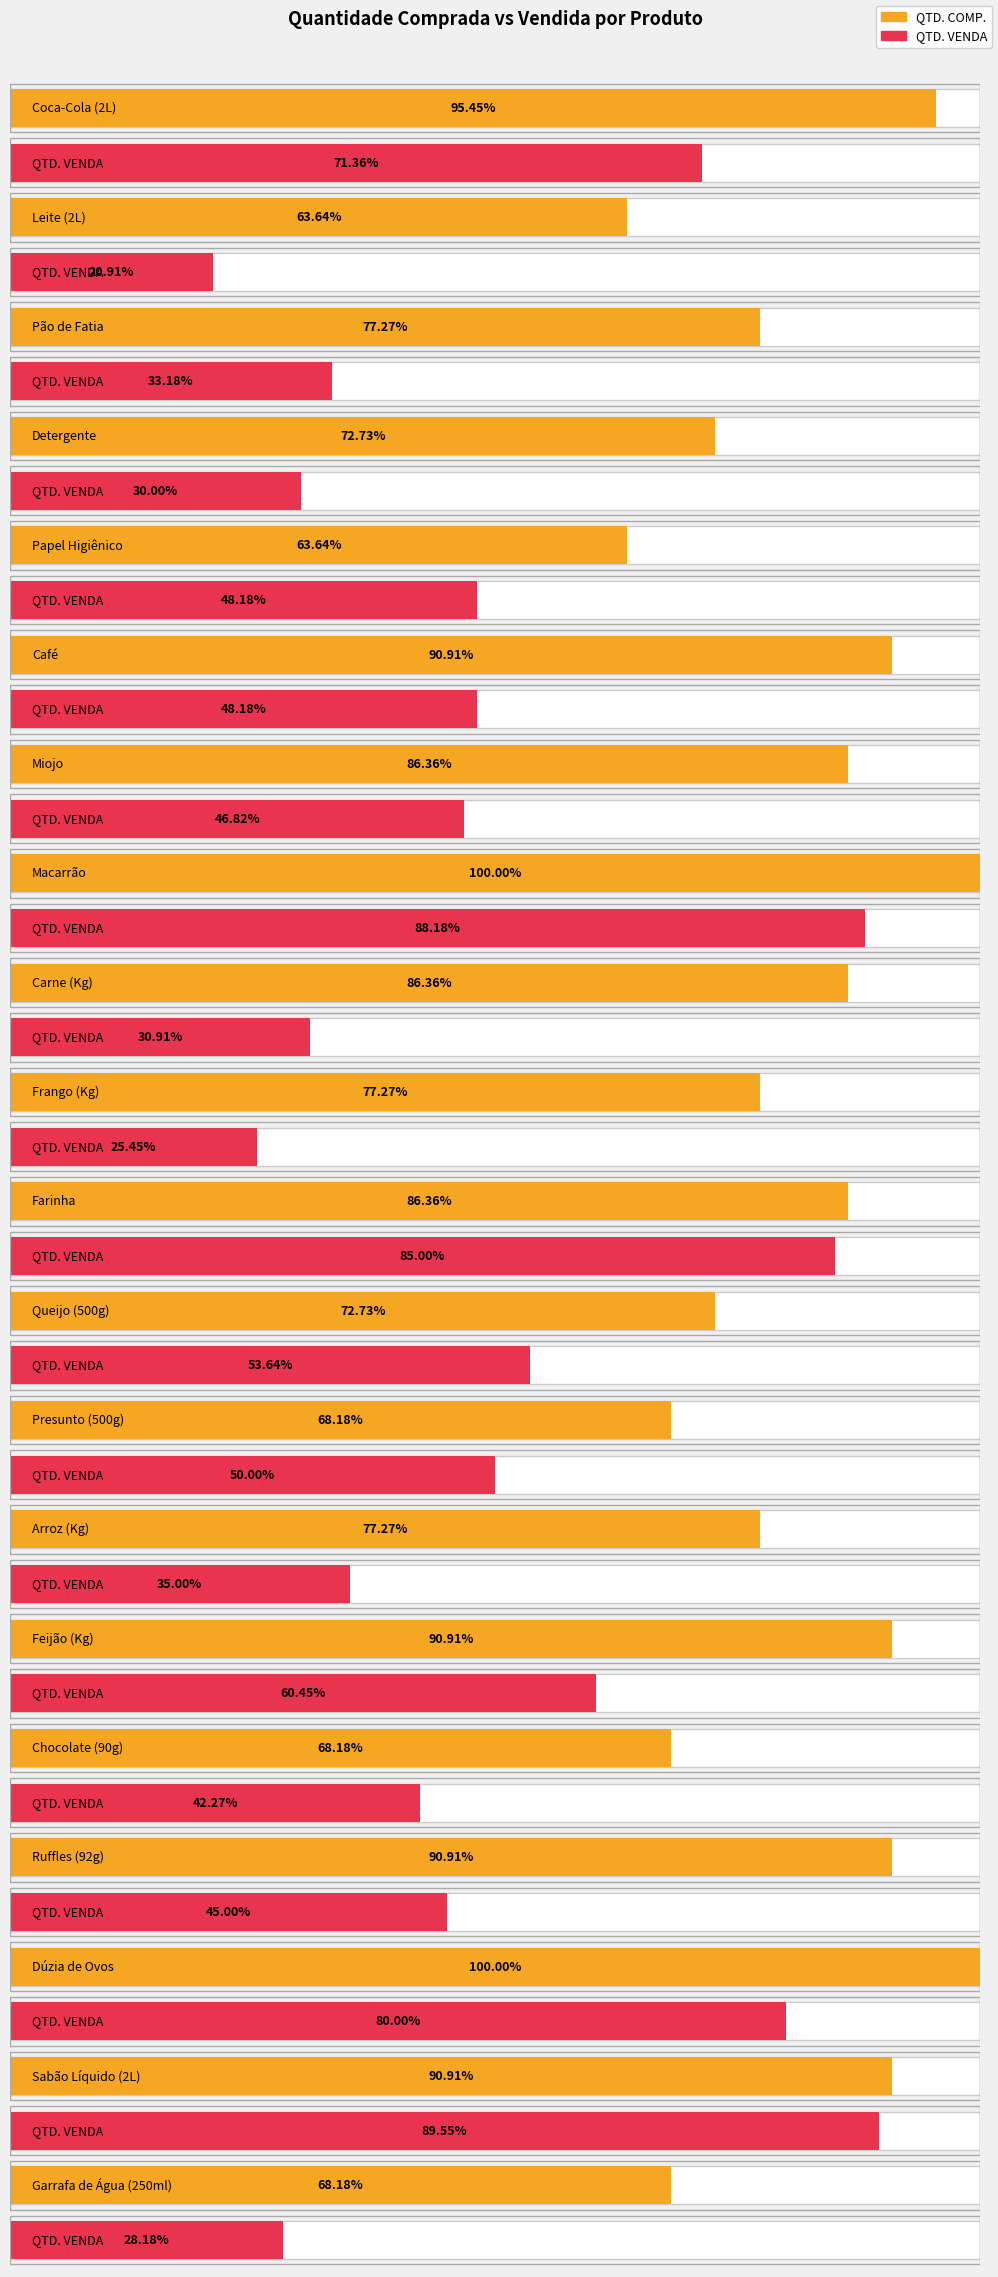

True or false: QTD. COMP. has a value of 53 at Garrafa de Água (250ml).

False